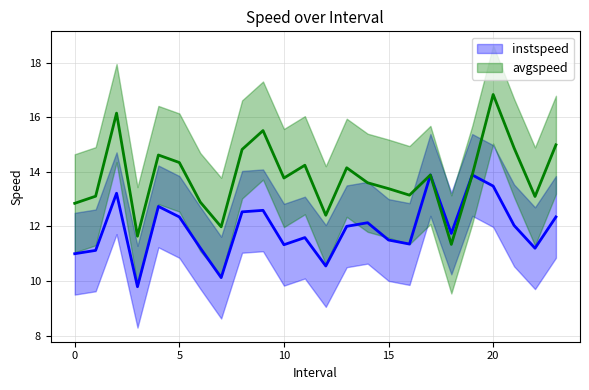

True or false: avgspeed has more than 2 interior local peaks.

True